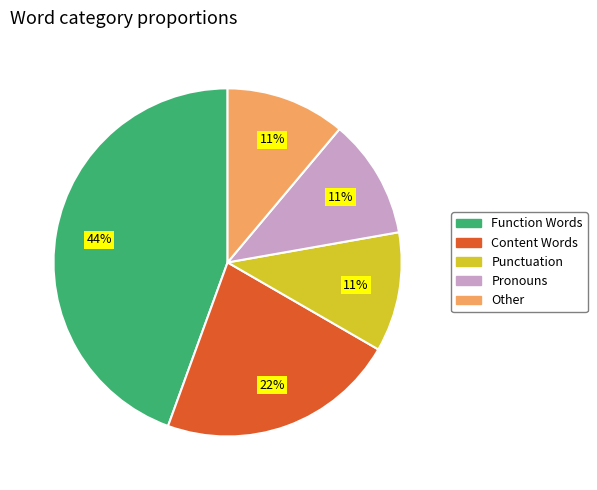

Is there a majority slice in this chart?

No